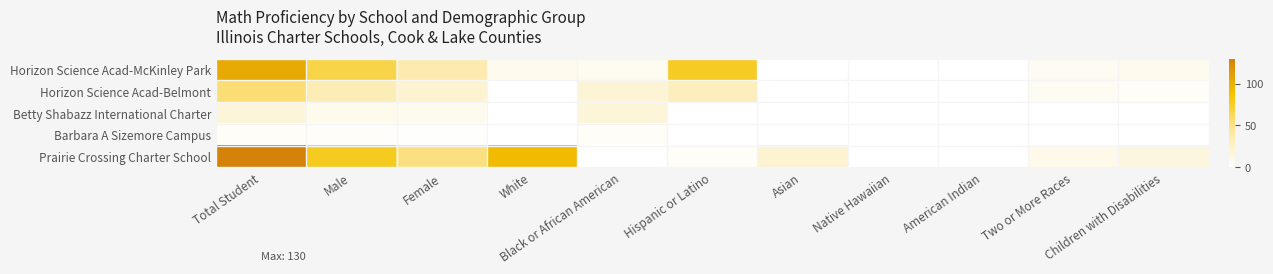

What is the greatest value displayed?

130